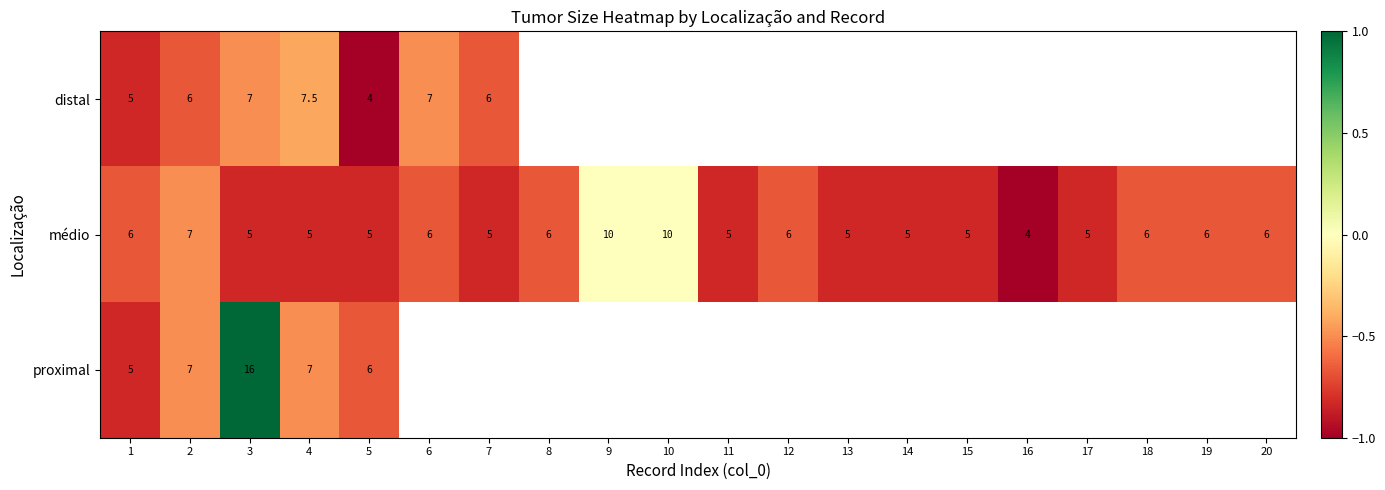

At which category is the sum across all series the highest?

3